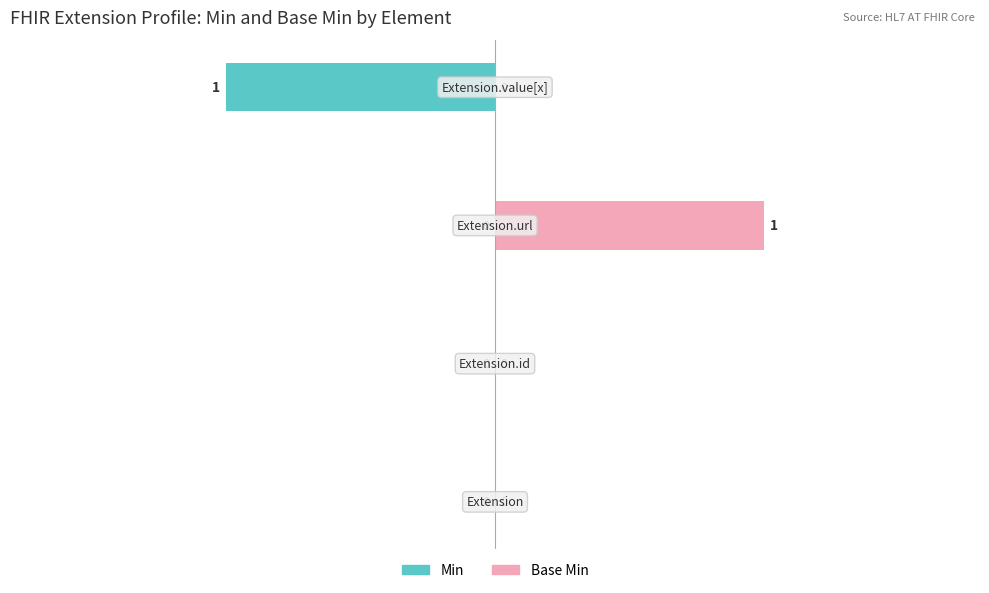

Which series has the largest total across all categories?

Base Min